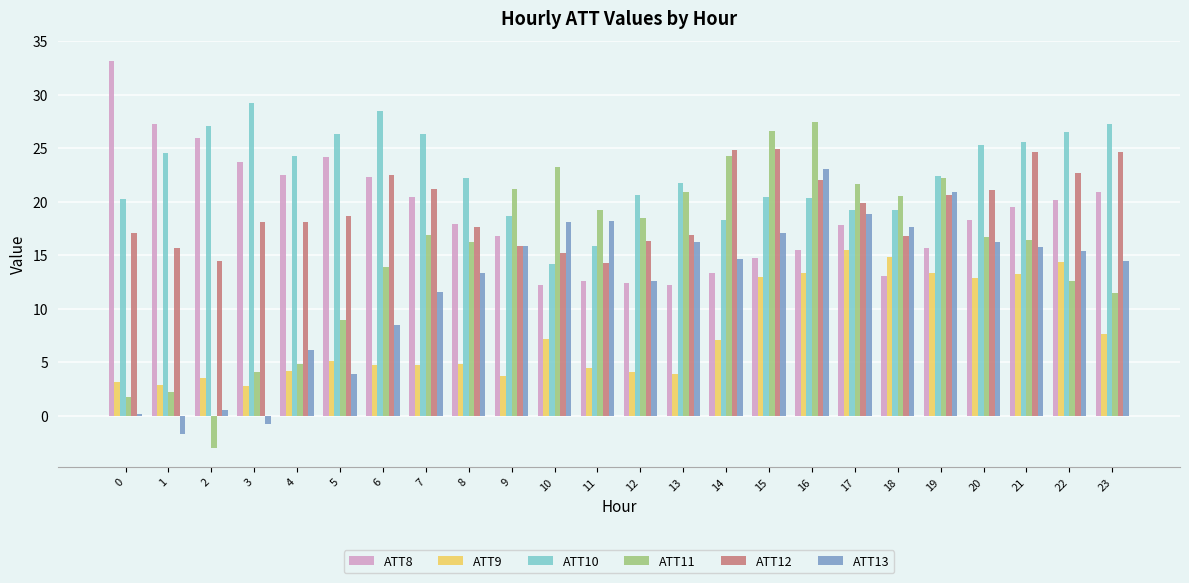

Is it true that ATT10 equals 24.3 at 4?

True